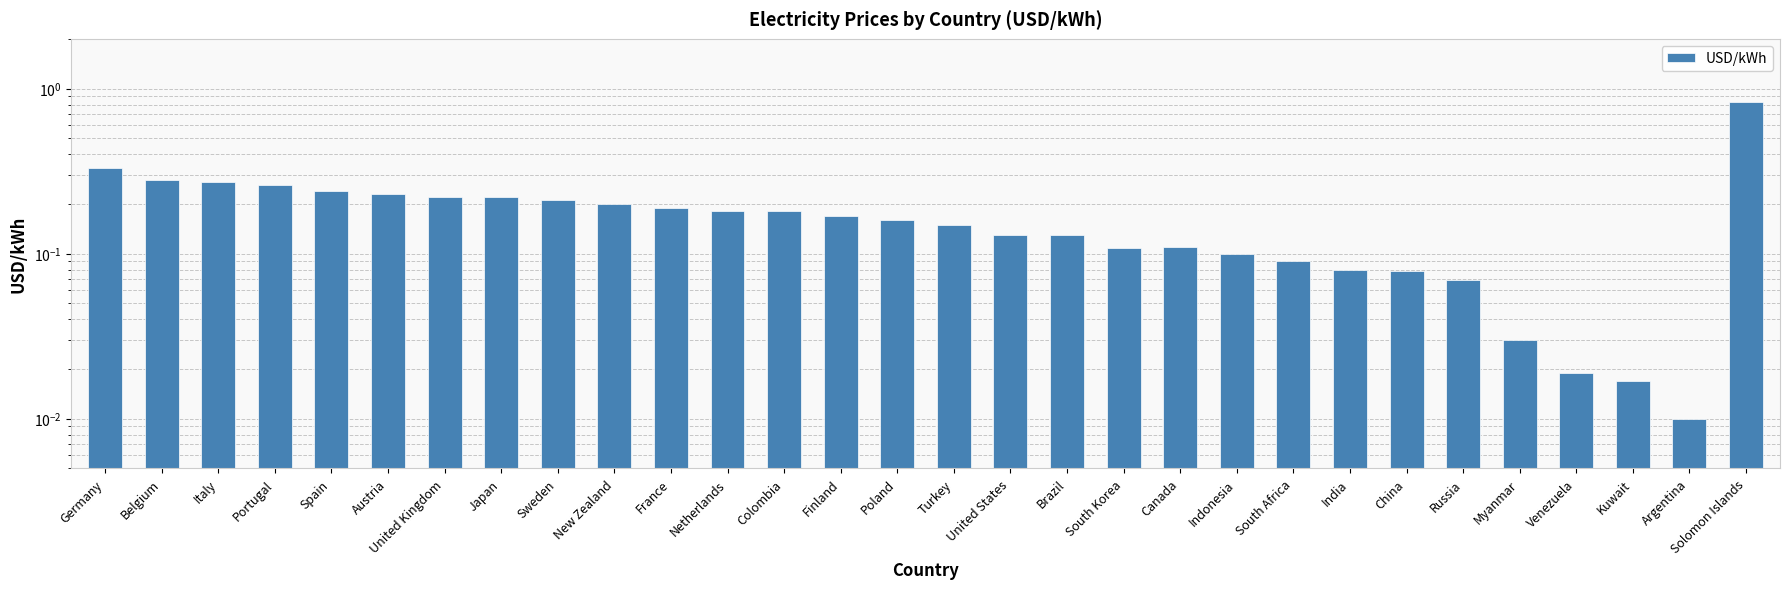

List the labels in order of value, smallest first.

Argentina, Kuwait, Venezuela, Myanmar, Russia, China, India, South Africa, Indonesia, South Korea, Canada, United States, Brazil, Turkey, Poland, Finland, Netherlands, Colombia, France, New Zealand, Sweden, United Kingdom, Japan, Austria, Spain, Portugal, Italy, Belgium, Germany, Solomon Islands